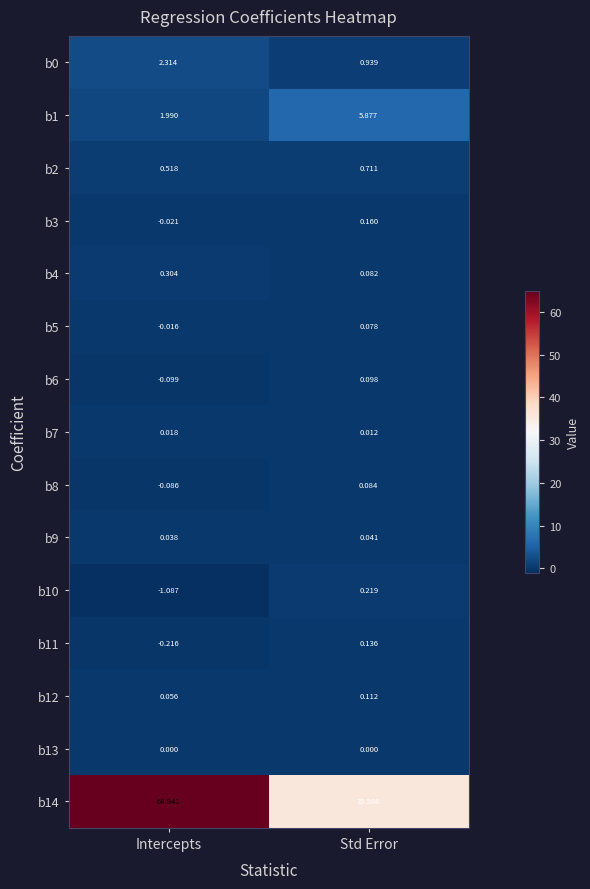

Count the number of data series in this chart.

15